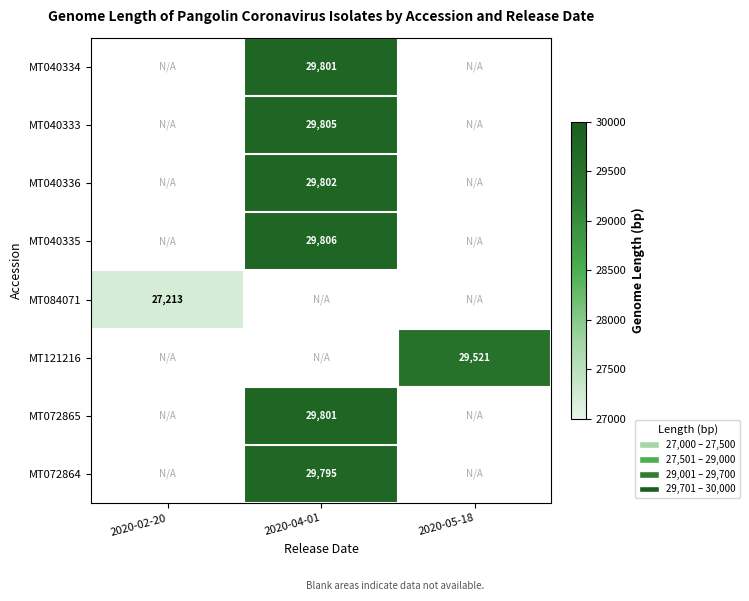

What is the difference between the highest and lowest values at 2020-04-01?

11.0